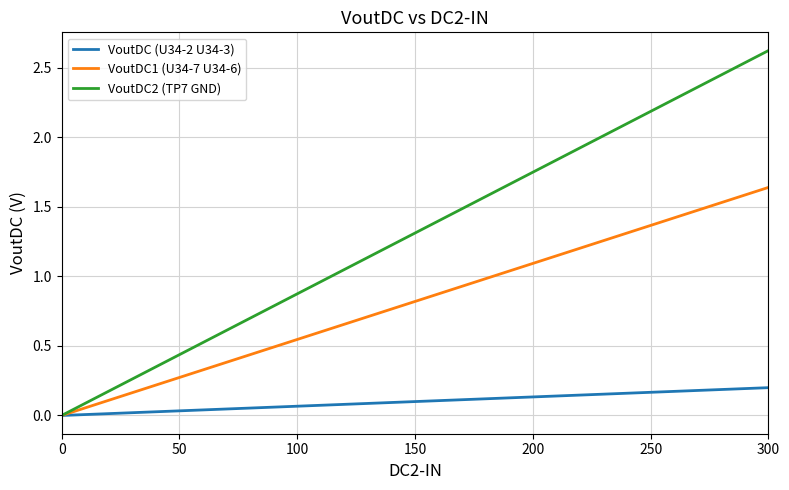

Which series has the largest range (max minus min)?

VoutDC2 (TP7 GND)